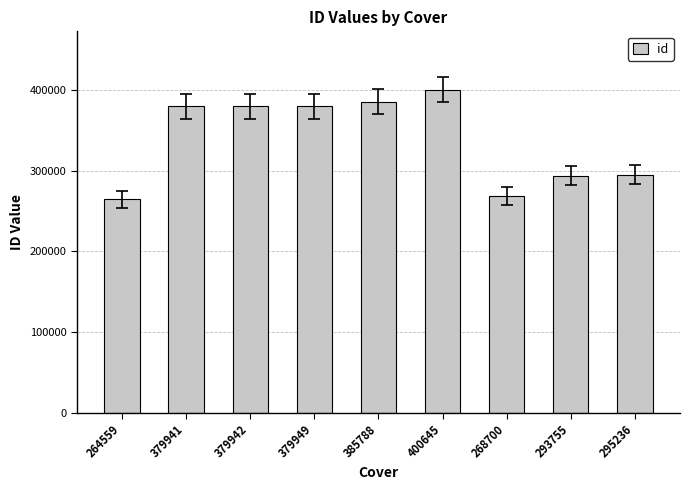

Which category has the highest value across all series?

400645